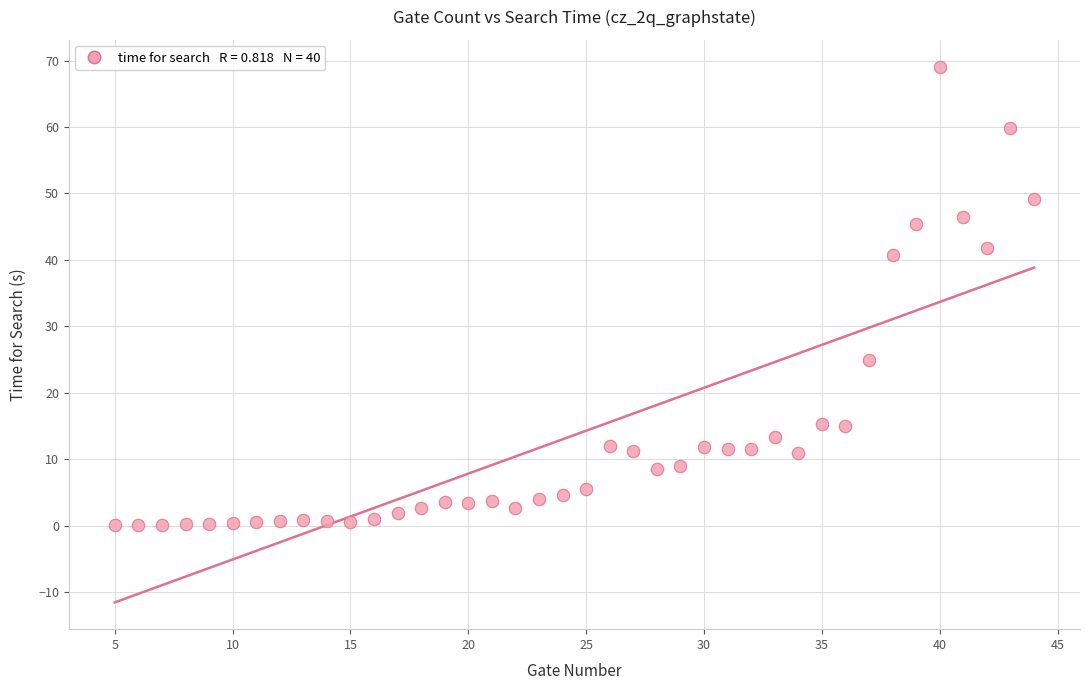

What is the range of Y values (max minus min)?

69.0